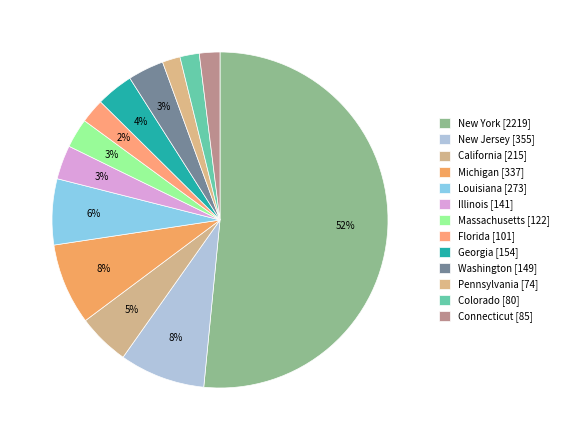

Is the sum of Connecticut and Illinois greater than half?

No